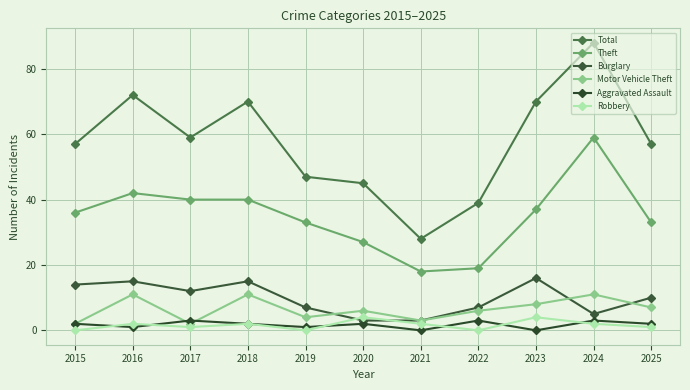

Between 2019 and 2020, which series saw the biggest shift?

Theft